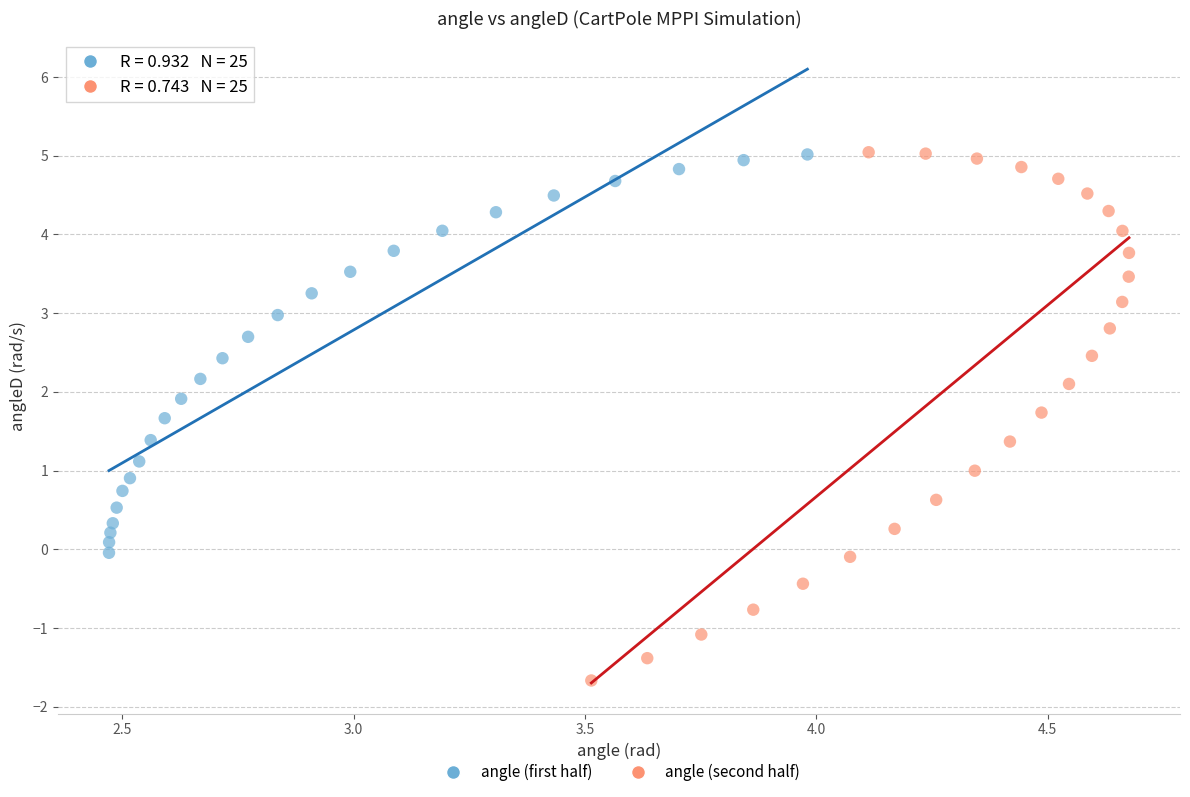

Which series has the widest spread of Y values?

angle (second half)